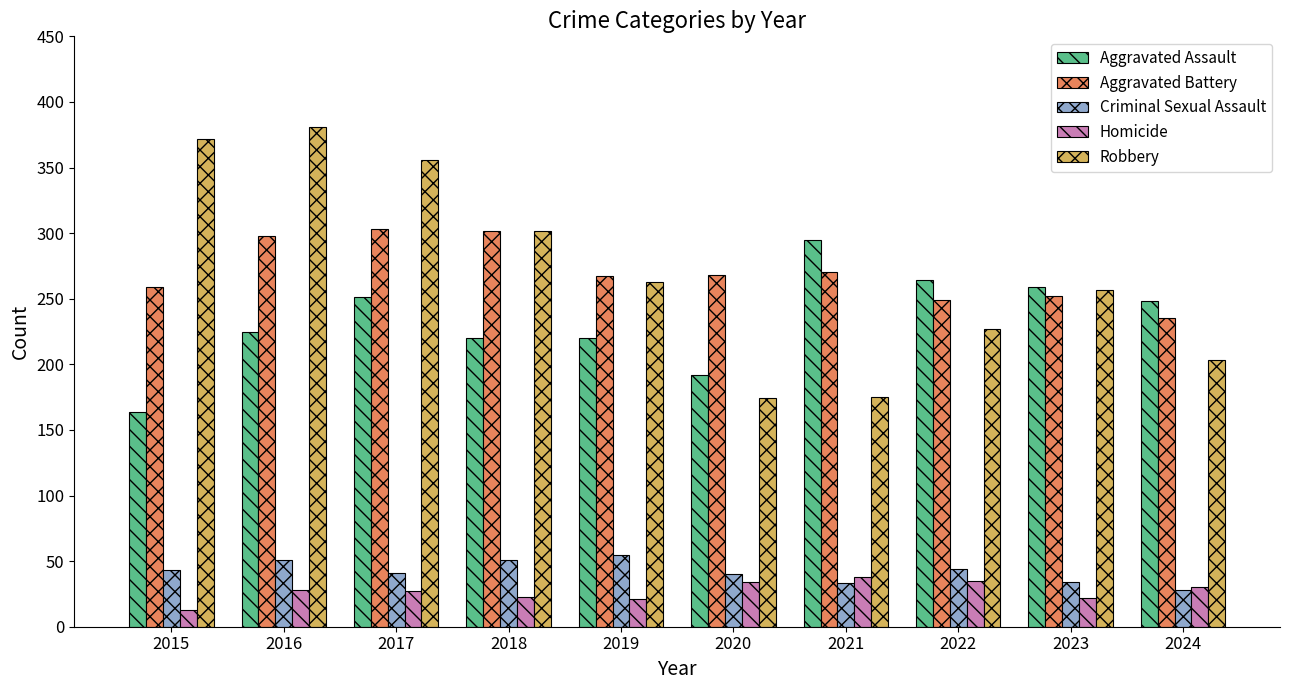

Between 2019 and 2020, which series saw the biggest shift?

Robbery